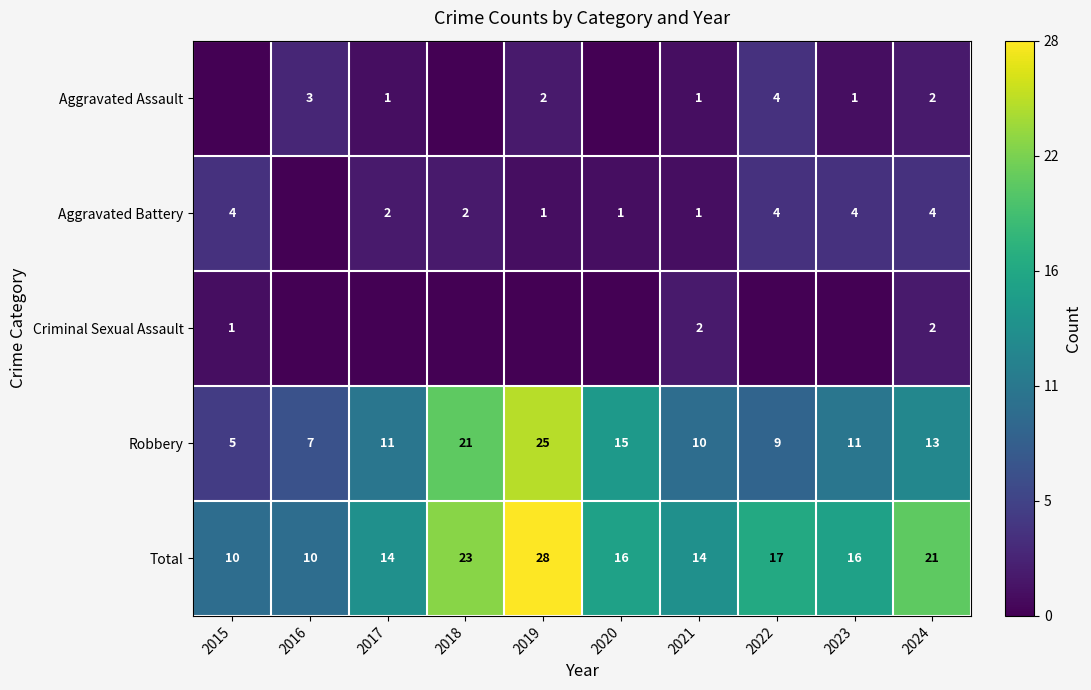

What is the total value across all series at 2022?

34